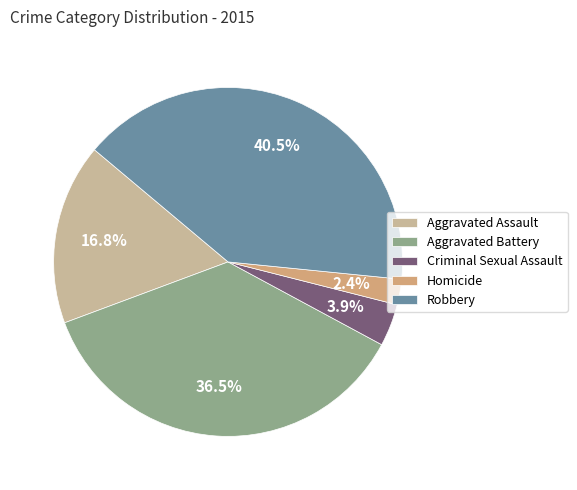

To the nearest percent, what percentage of the pie is Homicide?

2%